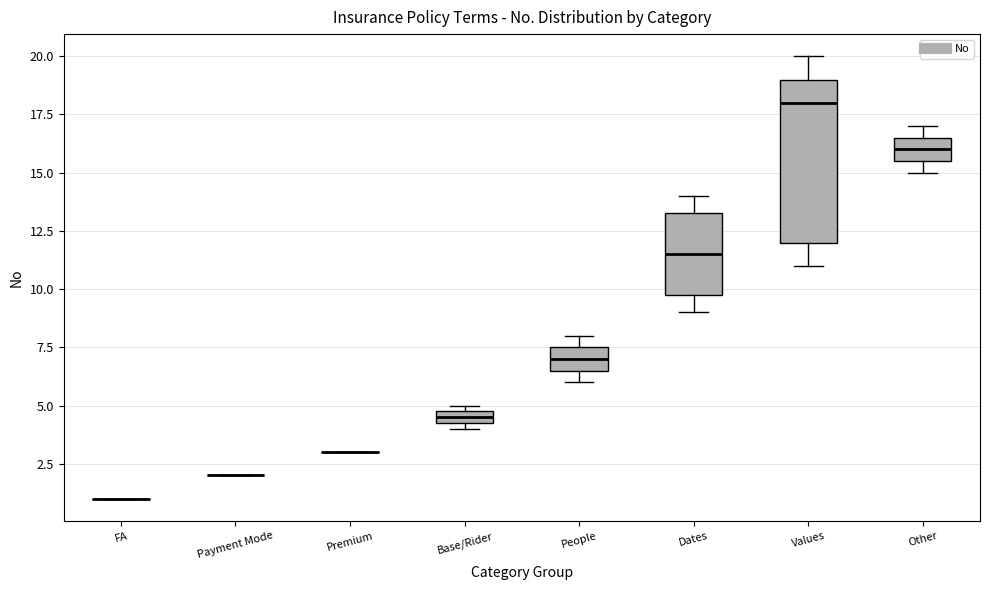

Where is the lower edge of the box for Other on the y-axis? The values are not printed on the chart, so give them approximately, as read against the axis.

15.5